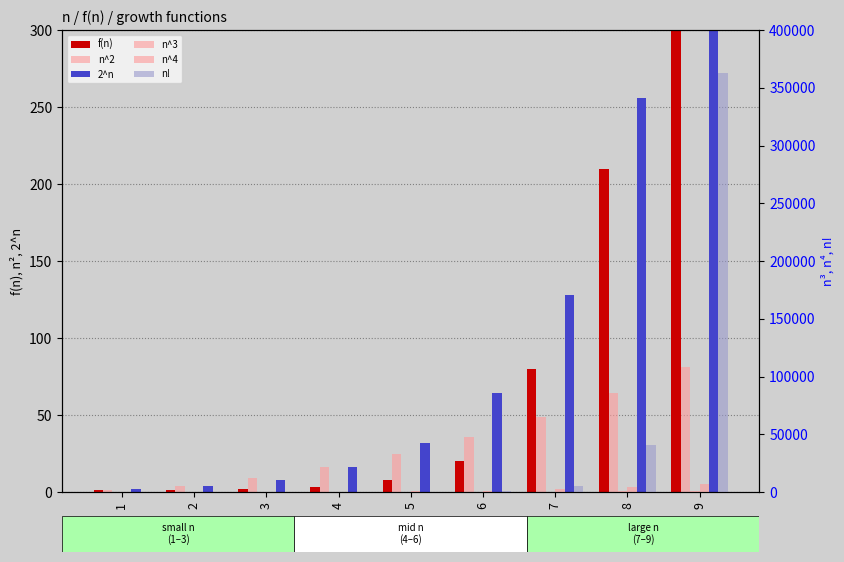

What is the sum of the n! values at 9 and 5?

363000